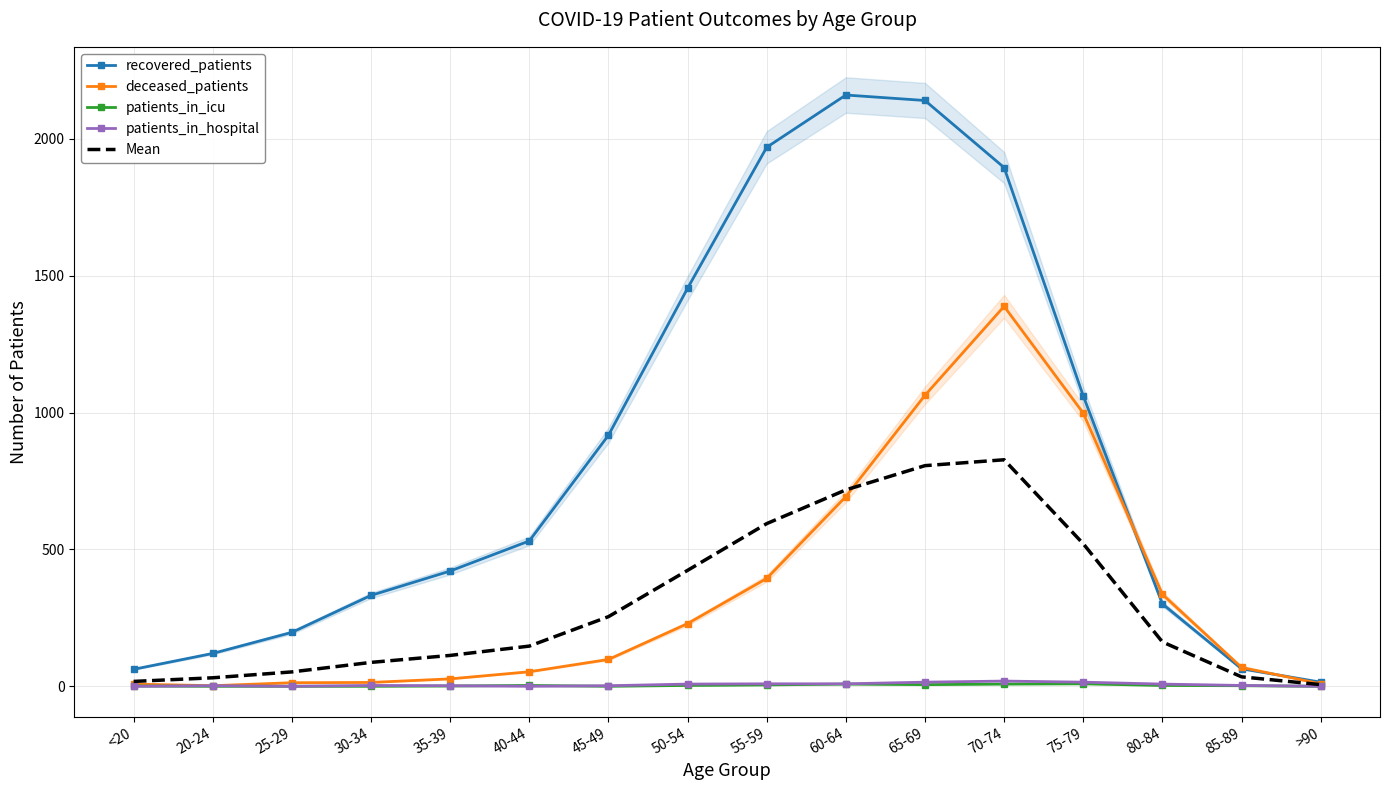

At which category does the chart reach its peak across all series?

60-64